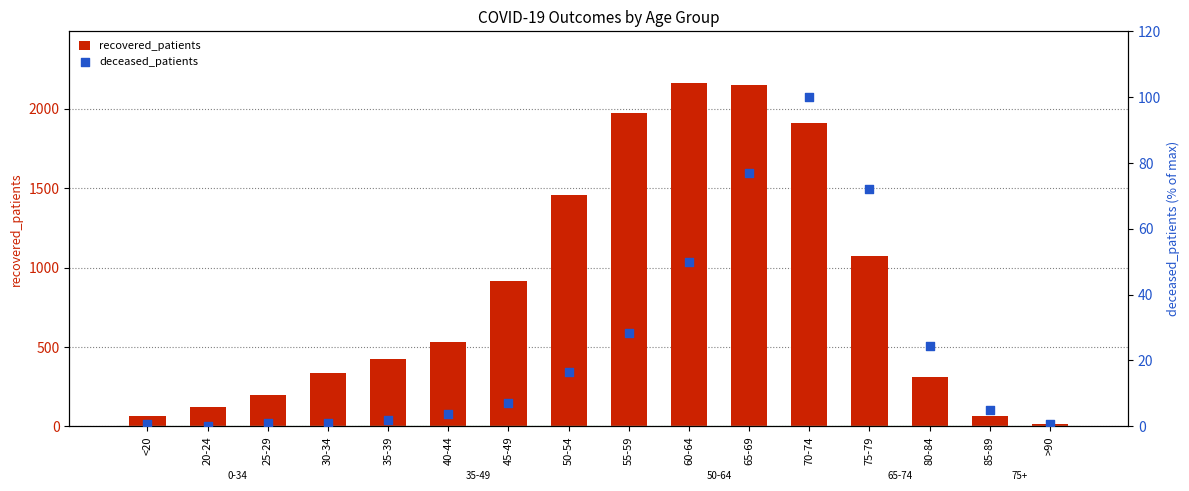

Which series reaches the minimum Y coordinate?

deceased_patients